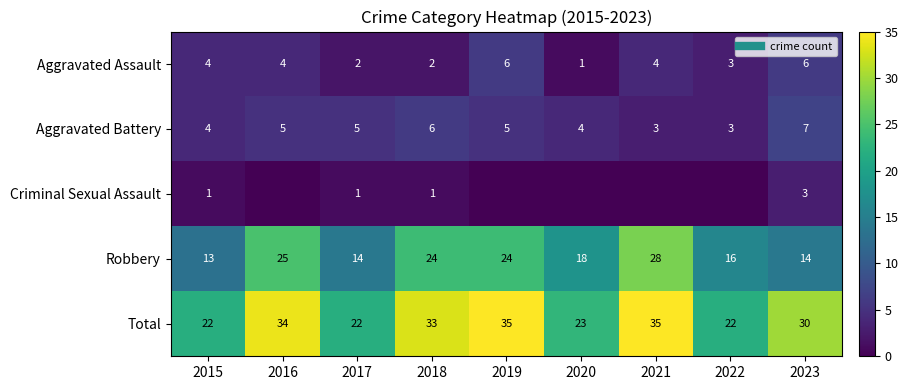

What is the total value across all series at 2017?

44